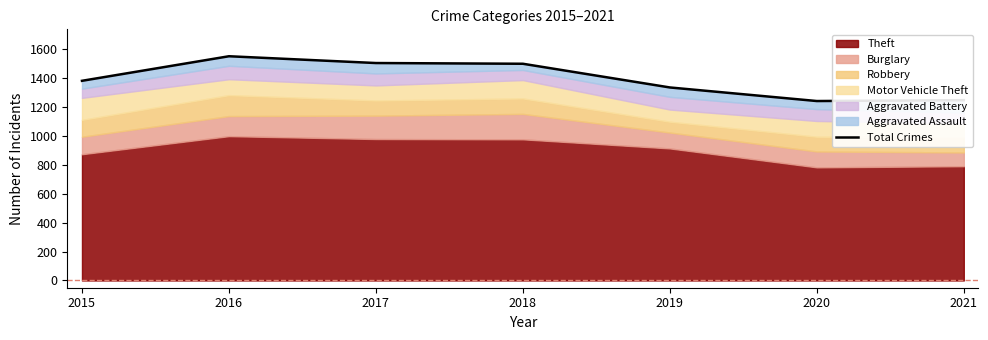

What is the value of the 2nd point from the left?

1552